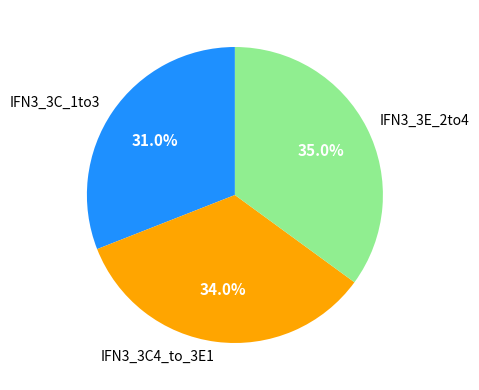

Between IFN3_3E_2to4 and IFN3_3C_1to3, which is larger?

IFN3_3E_2to4